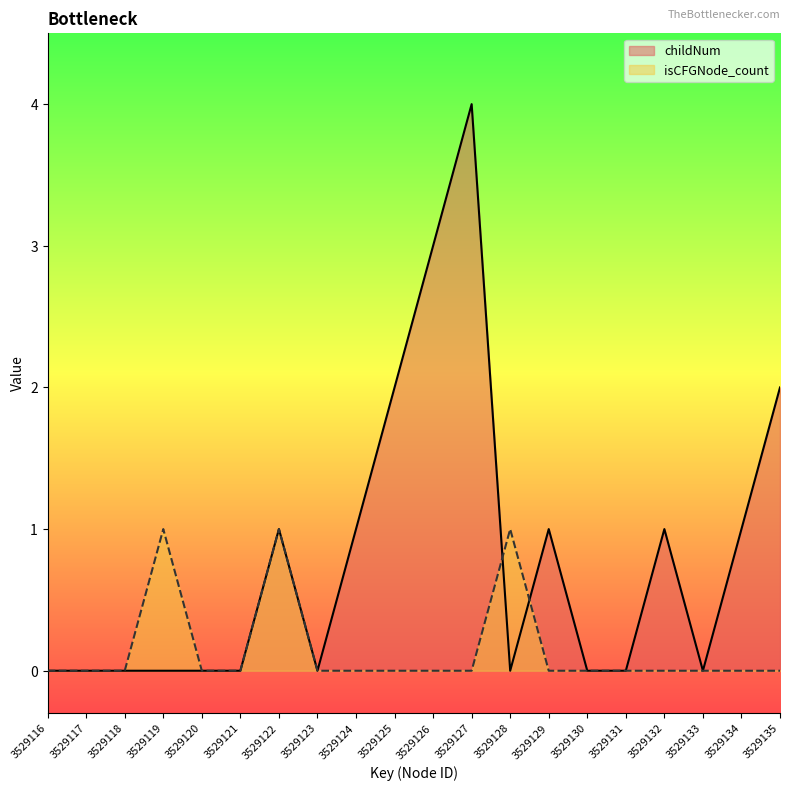

How many values in childNum are above zero?

9